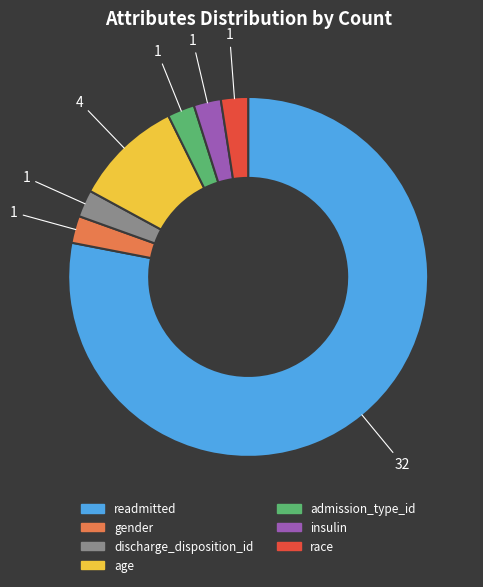

Does gender account for over 50% of the chart?

No